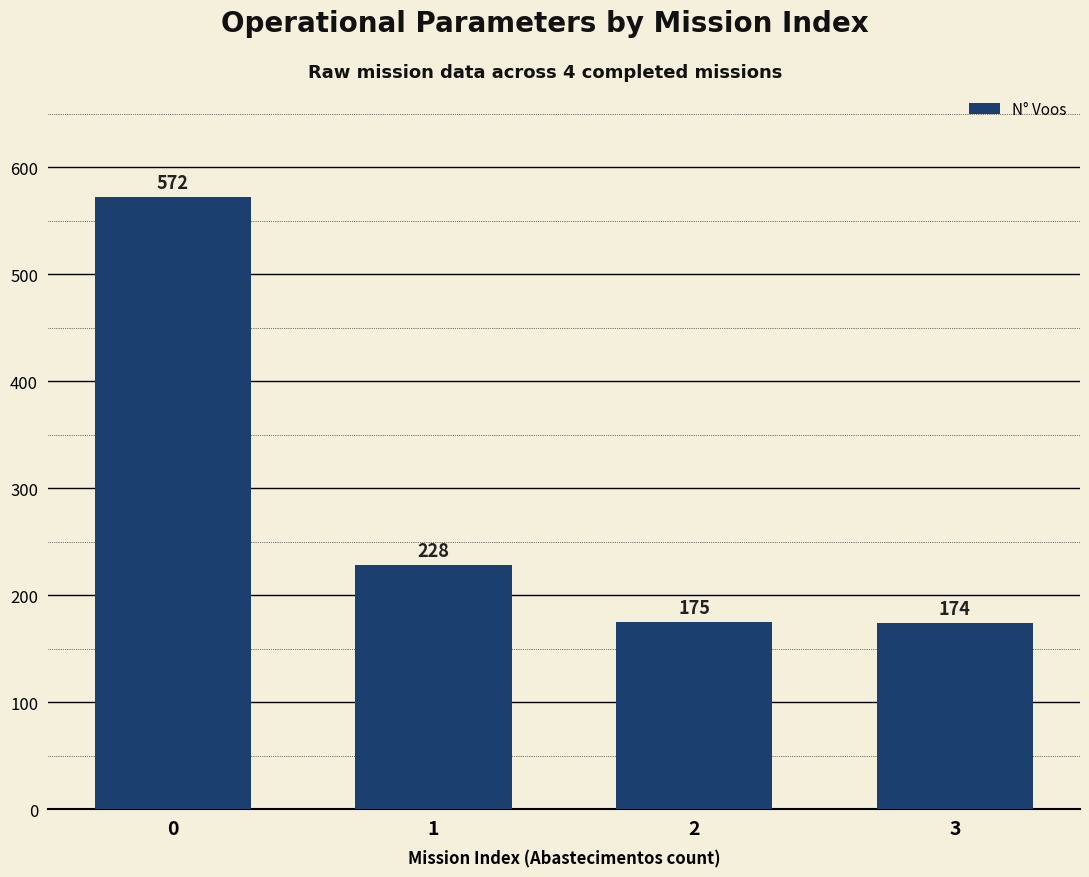

Which label corresponds to the smallest value in the chart?

3